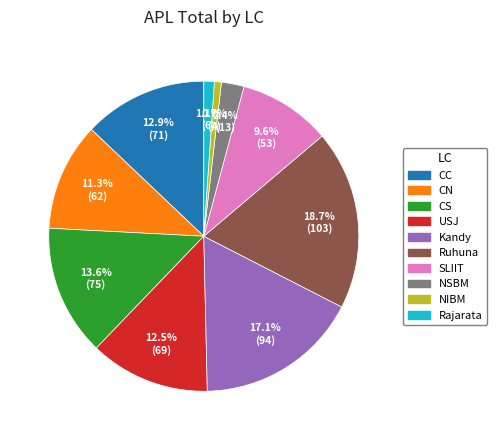

Is it true that Rajarata is 1% of the pie?

True